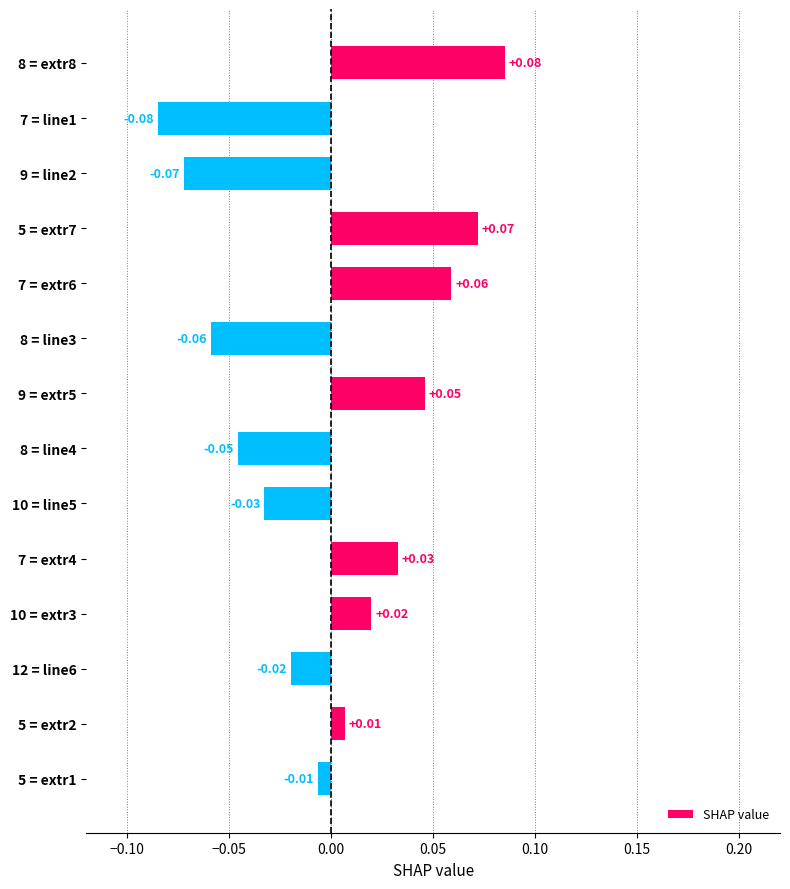

Rank the categories by value from lowest to highest.

7 = line1, 9 = line2, 8 = line3, 8 = line4, 10 = line5, 12 = line6, 5 = extr1, 5 = extr2, 10 = extr3, 7 = extr4, 9 = extr5, 7 = extr6, 5 = extr7, 8 = extr8